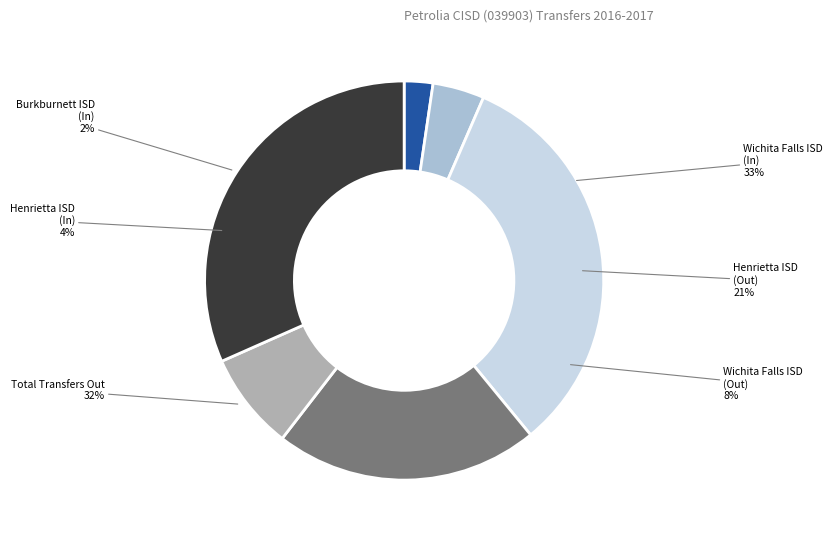

Is Total Transfers Out the majority of the pie?

No